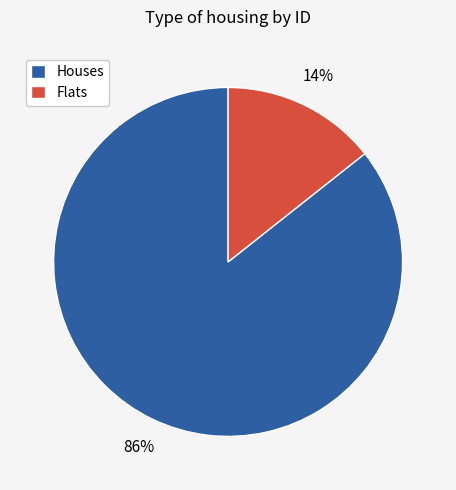

How many slices are in this pie chart?

2